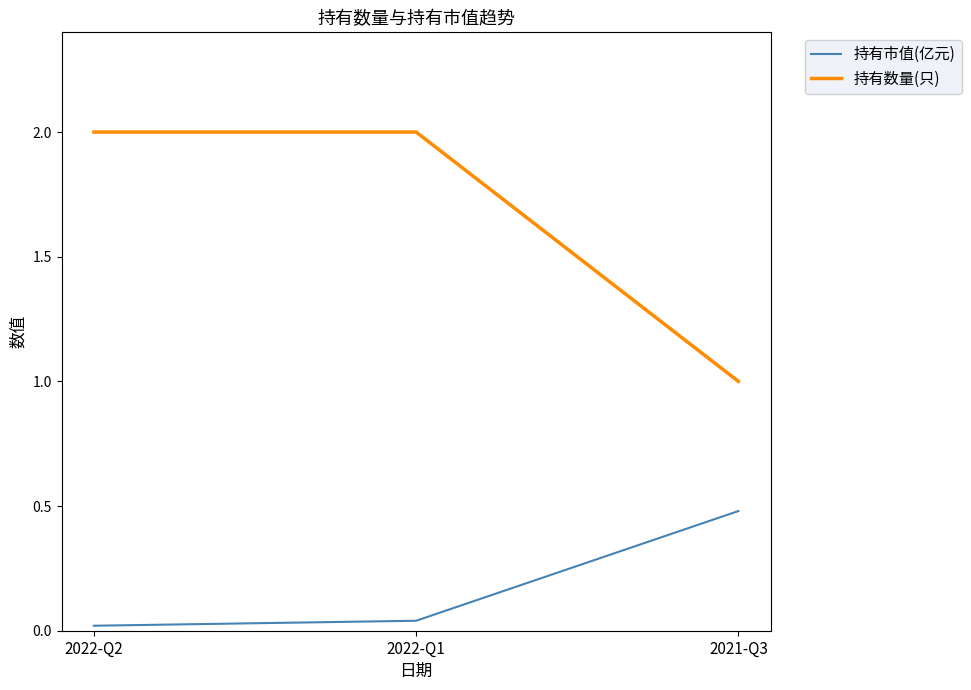

List the series in order of their peak value, lowest first.

持有市值(亿元), 持有数量(只)